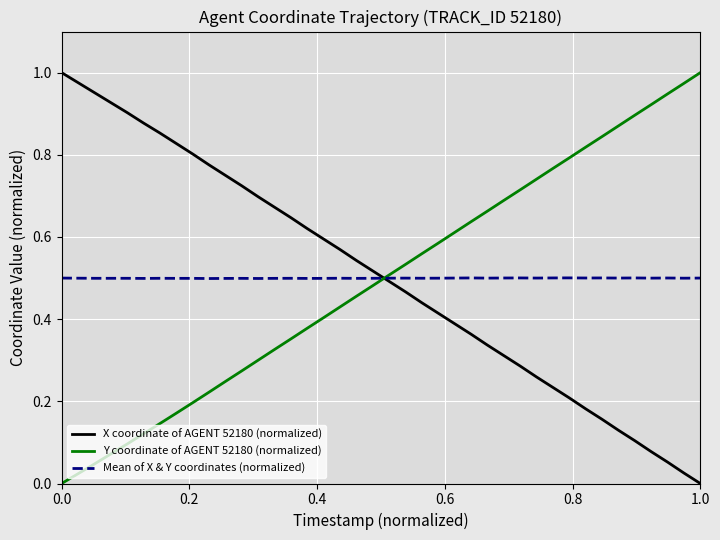

How many series are shown in this chart?

3